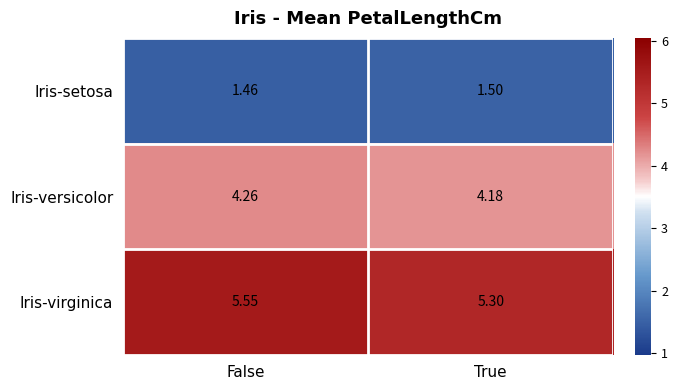

Which series has the largest total across all categories?

Iris-virginica